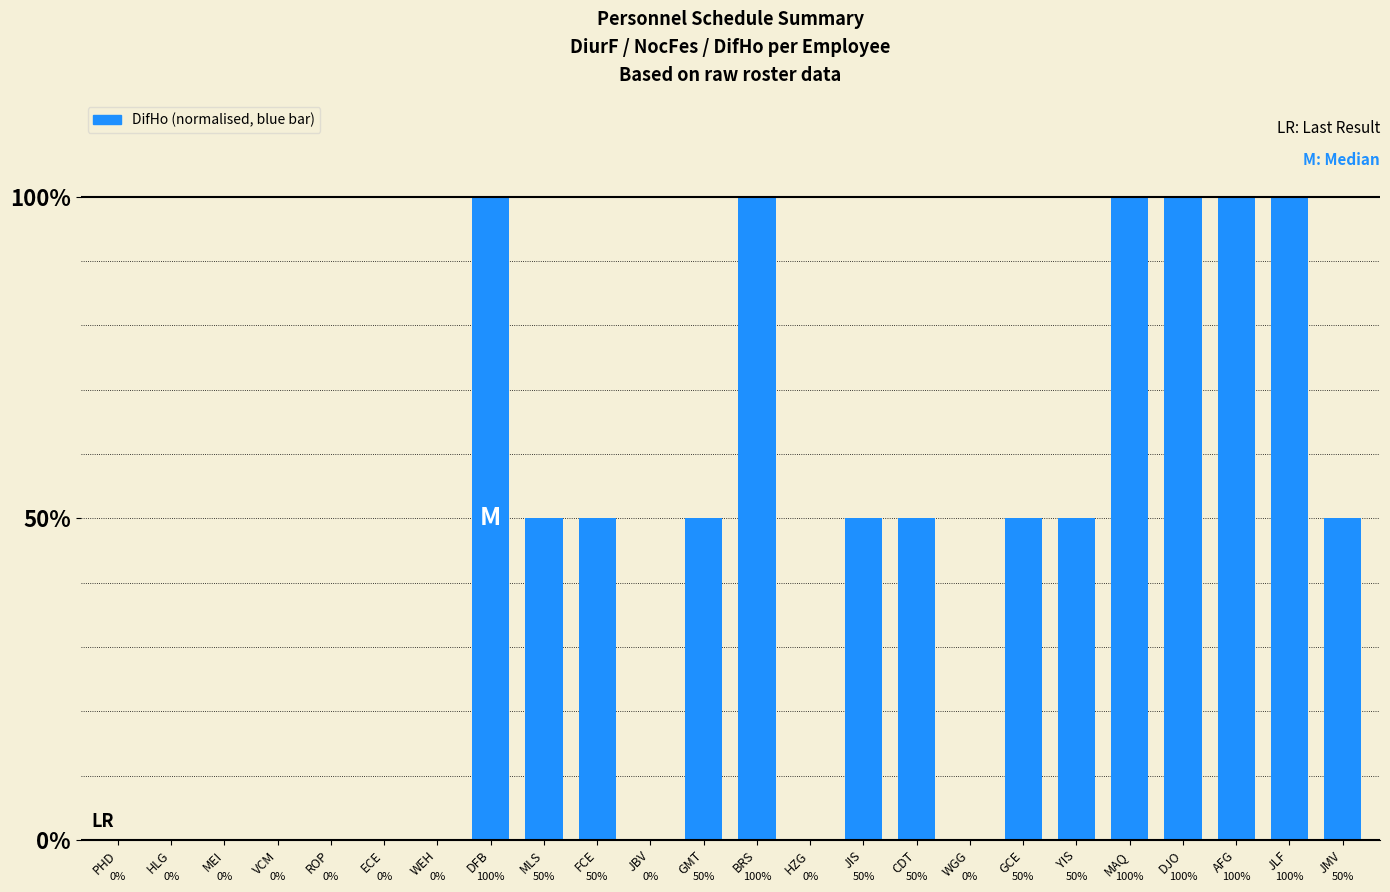

Reading left to right, list all the values displayed in this chart.

PHD=0.0	HLG=0.0	MEI=0.0	VCM=0.0	ROP=0.0	ECE=0.0	WEH=0.0	DFB=1.0	MLS=0.5	FCE=0.5	JBV=0.0	GMT=0.5	BRS=1.0	HZG=0.0	JIS=0.5	CDT=0.5	WGG=0.0	GCE=0.5	YIS=0.5	MAQ=1.0	DJO=1.0	AFG=1.0	JLF=1.0	JMV=0.5